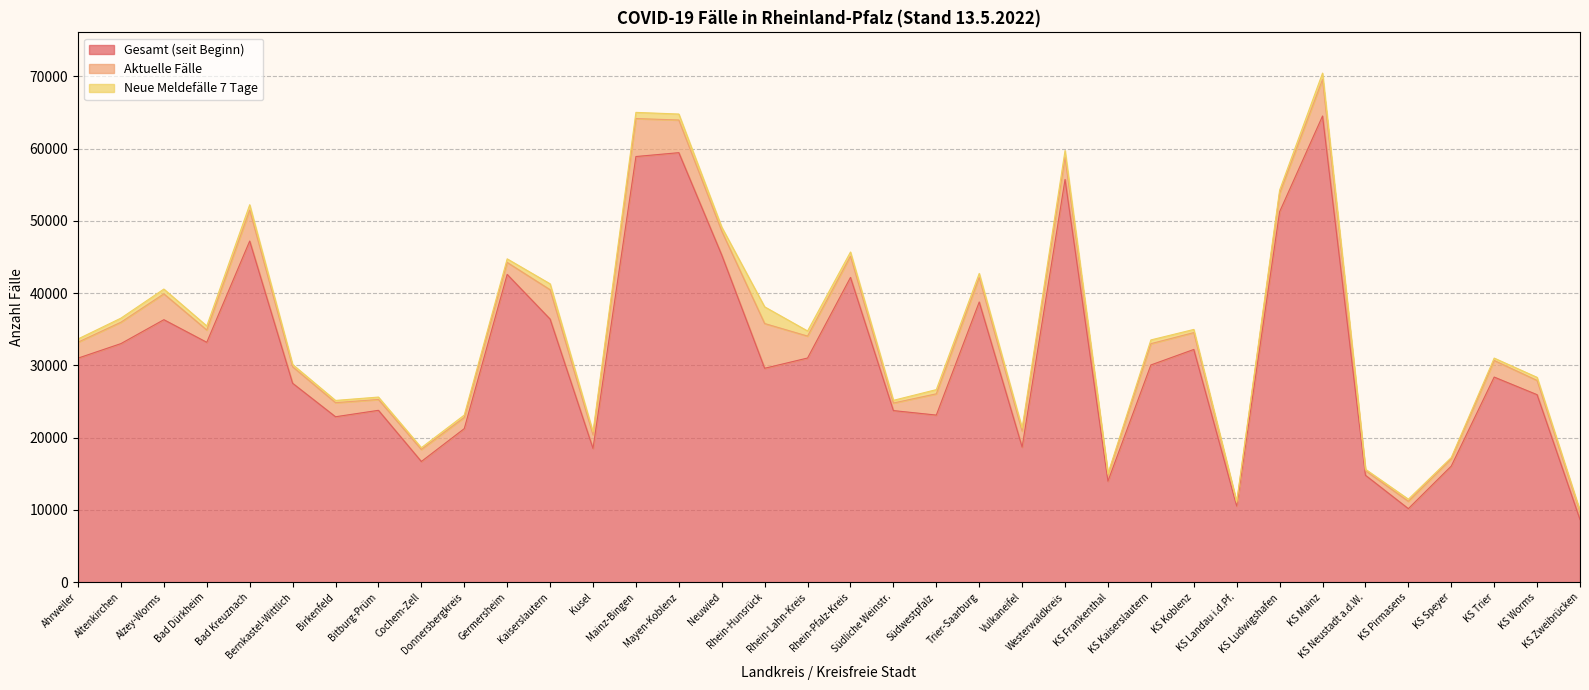

Does the chart have visible grid lines?

Yes